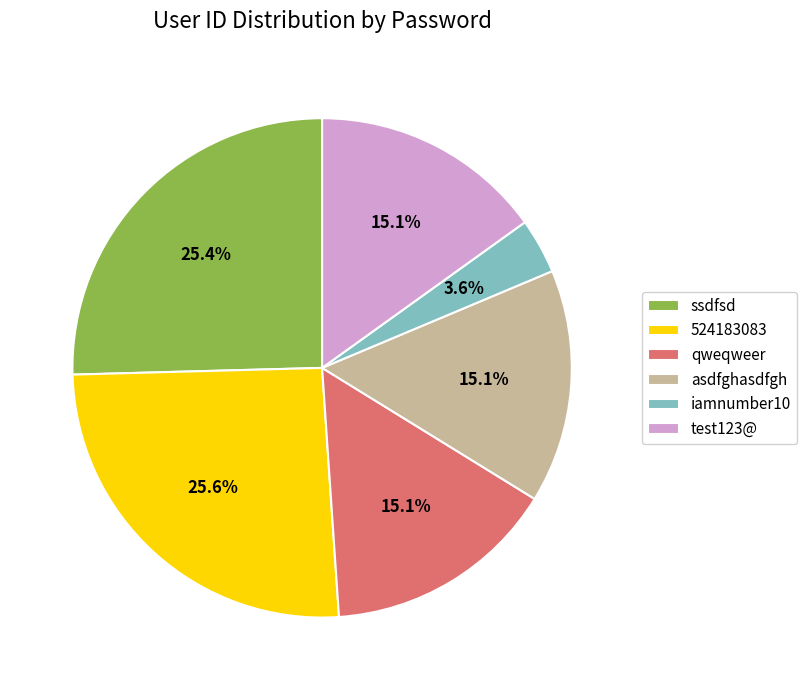

The ssdfsd slice represents 14% of the pie. True or false?

False